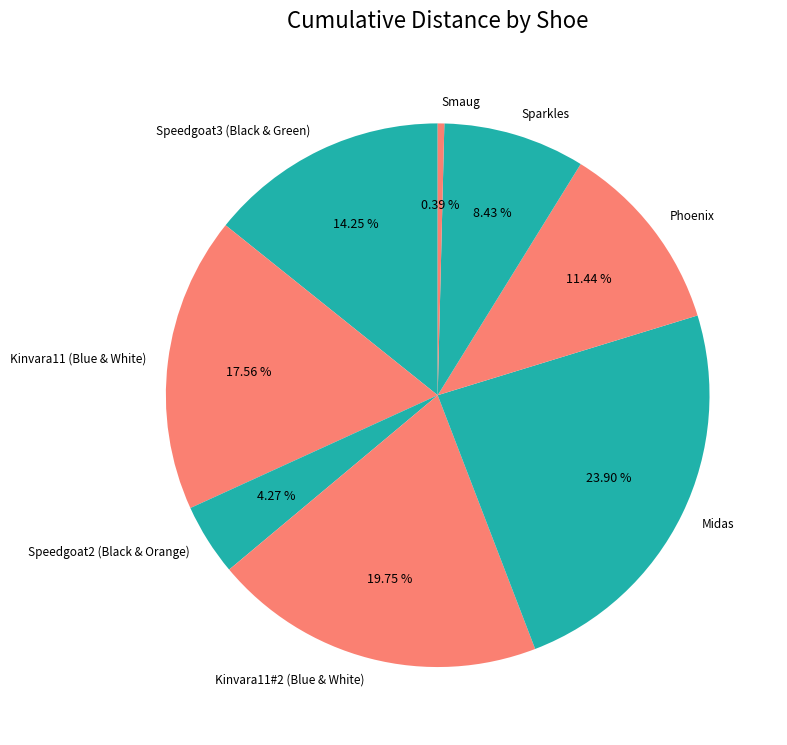

Is there any slice that represents more than half of the pie?

No